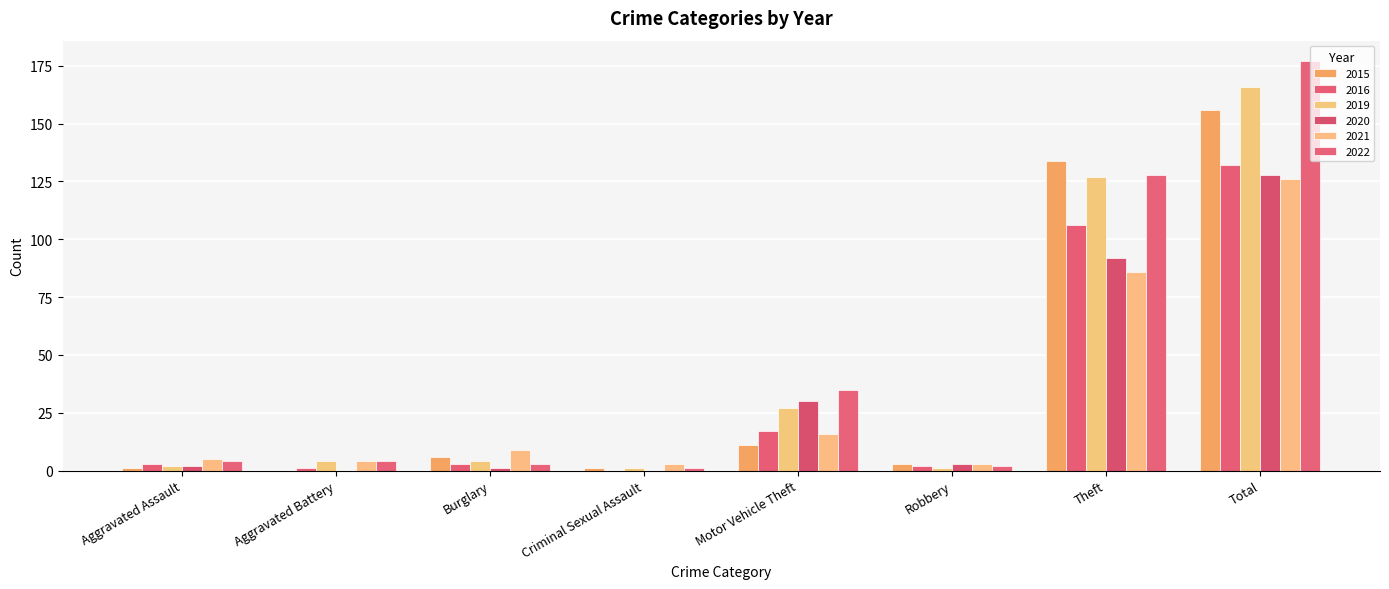

Where is 2022 nearest to the value 89?

Theft